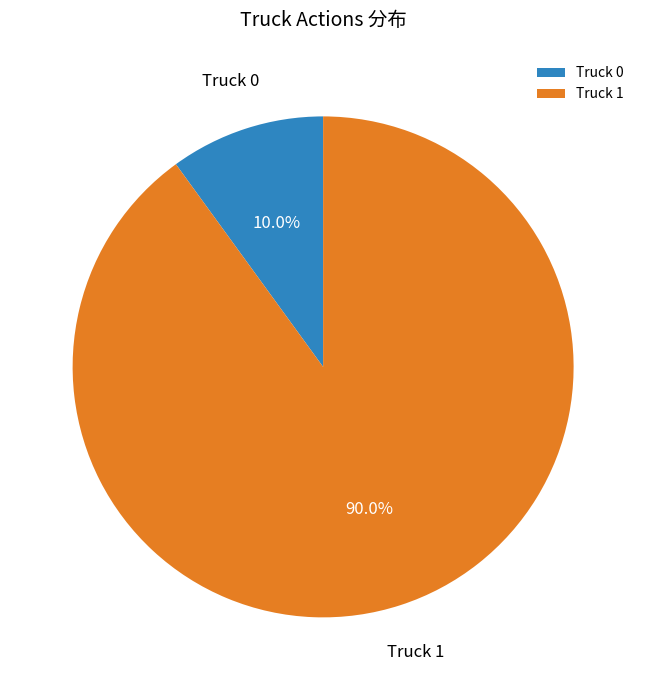

What is the smallest slice in the pie chart?

Truck 0